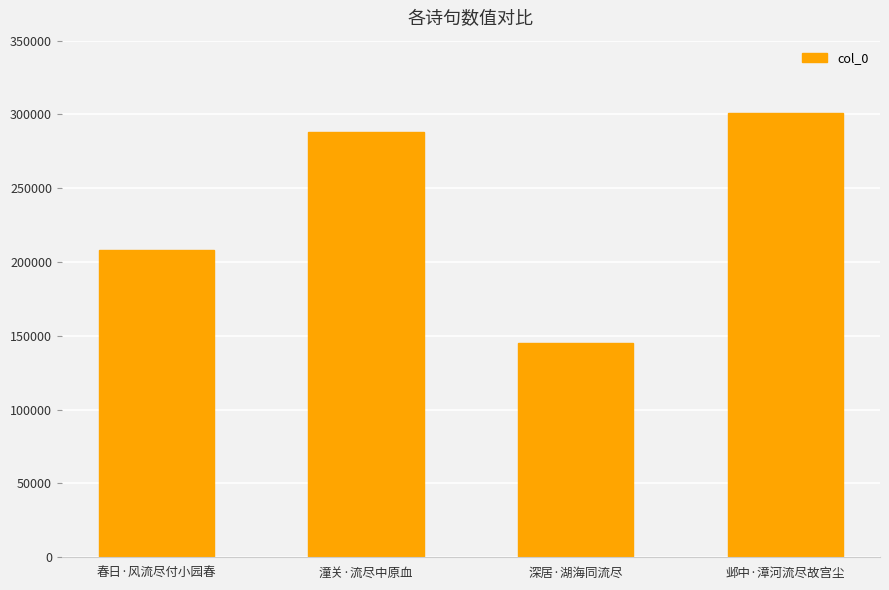

Between 潼关·流尽中原血 and 春日·风流尽付小园春, which is larger?

潼关·流尽中原血